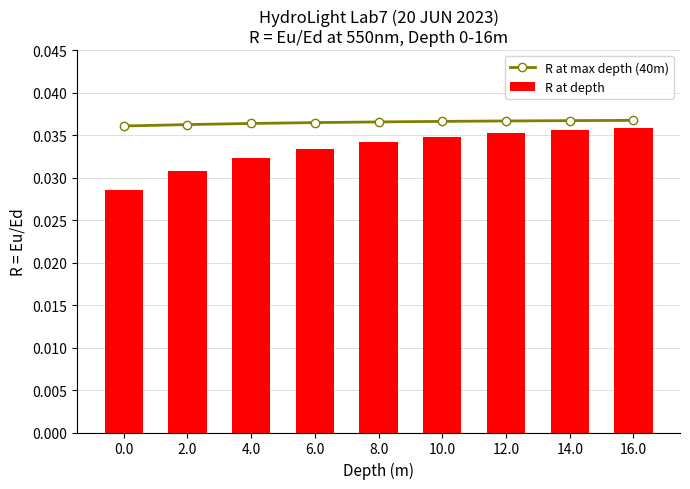

What is the label of the 8th bar from the left?

14.0